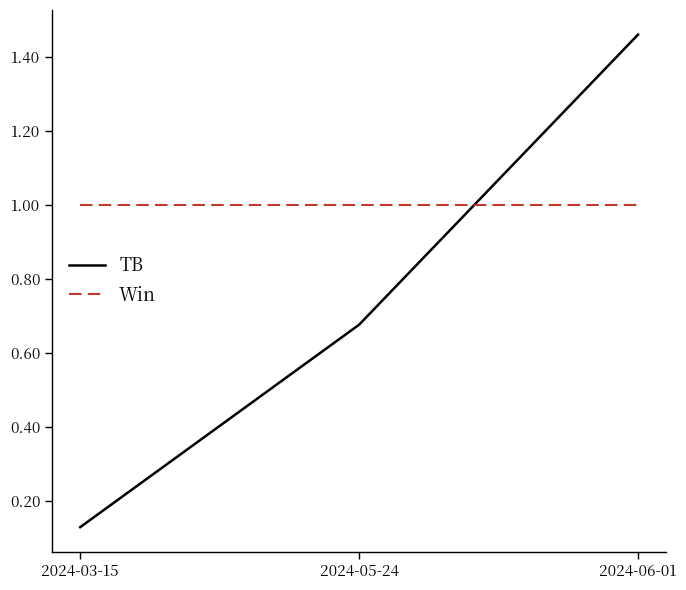

List the series in order of their peak value, lowest first.

Win, TB